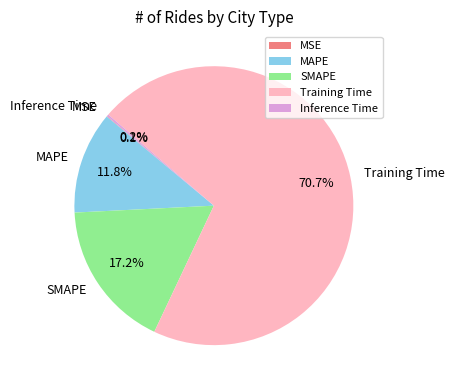

How much of the chart is everything except Training Time?

29.3%